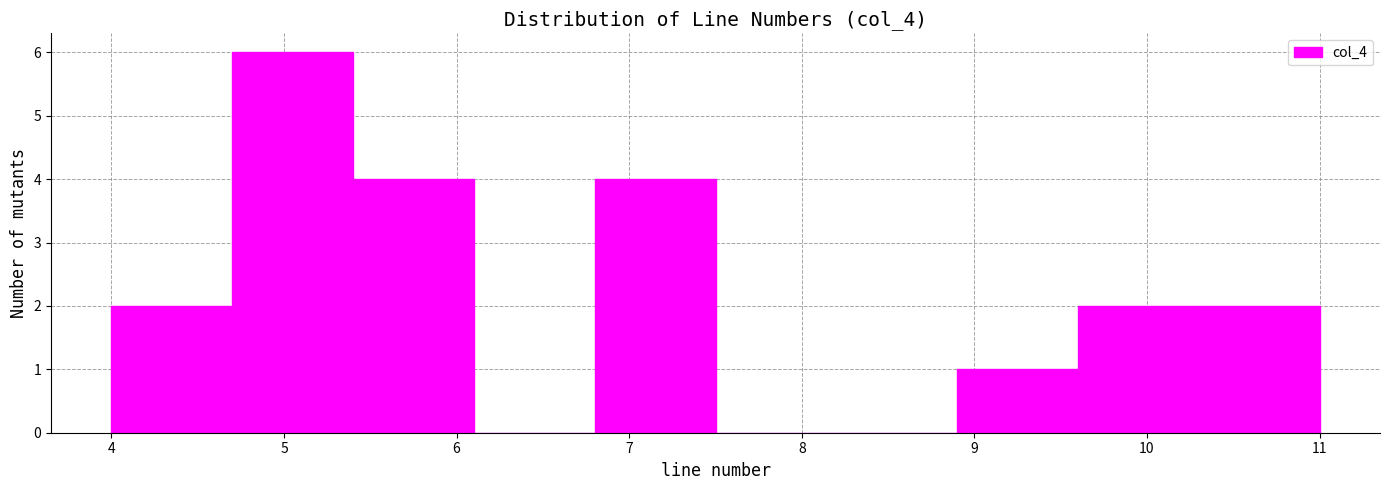

Reading left to right, list every bar in this chart as the range it spans on the x-axis followed by its height. The values are not printed on the chart, so give them approximately, as read against the axis.

4.0 to 4.7: 2
4.7 to 5.4: 6
5.4 to 6.1: 4
6.1 to 6.8: 0
6.8 to 7.5: 4
7.5 to 8.2: 0
8.2 to 8.9: 0
8.9 to 9.6: 1
9.6 to 10.3: 2
10.3 to 11.0: 2